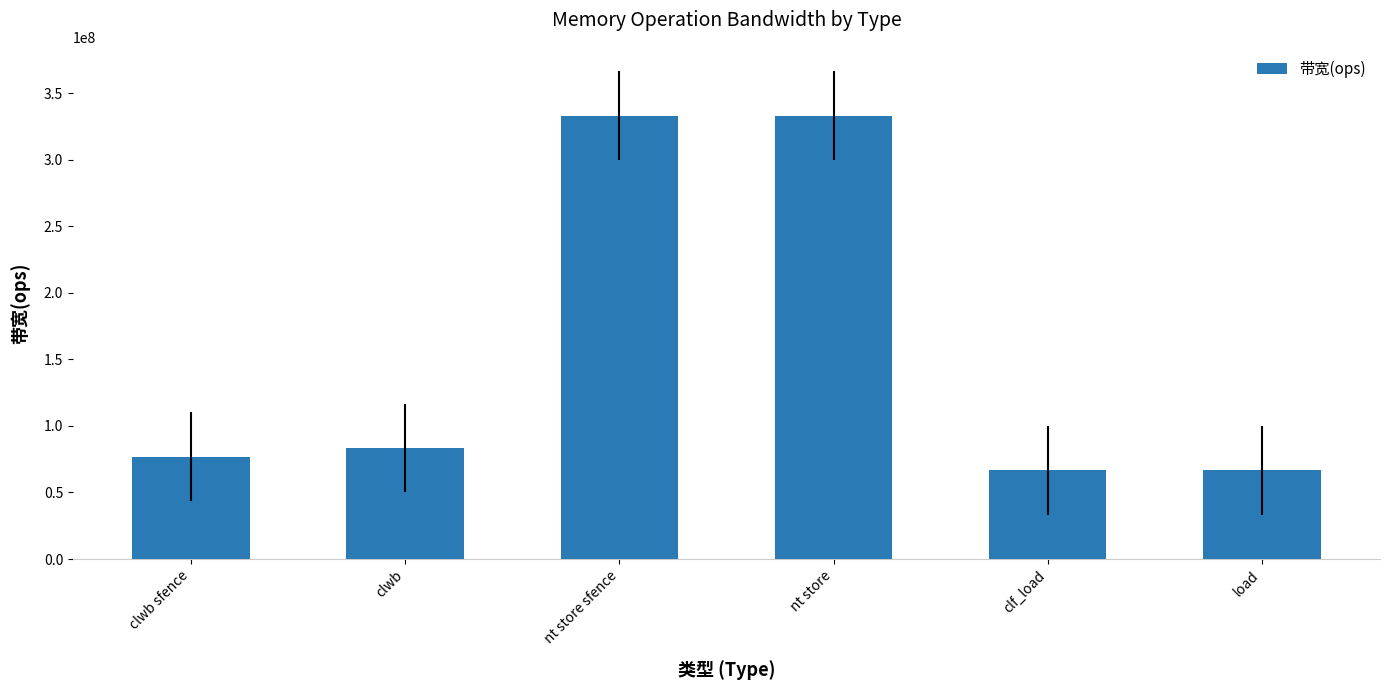

What is the sum of the values at clf_load and clwb sfence?

143589742